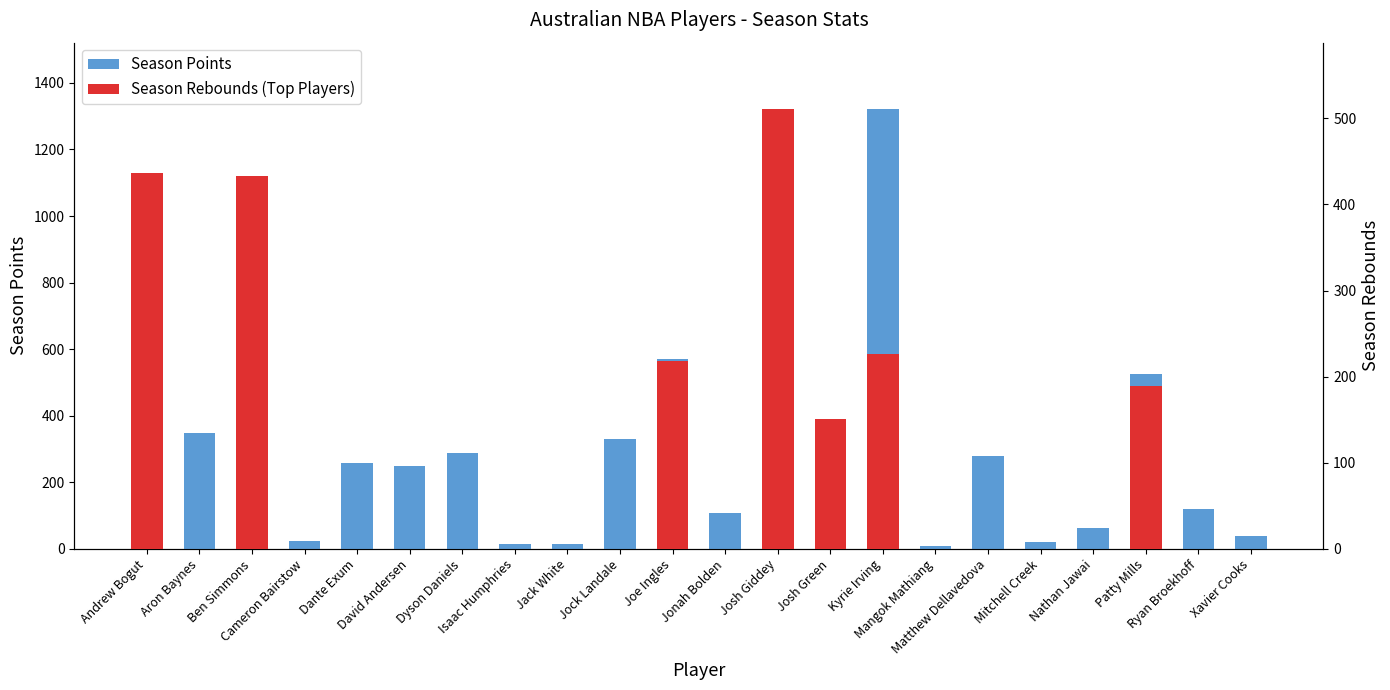

How many groups of bars are there?

22